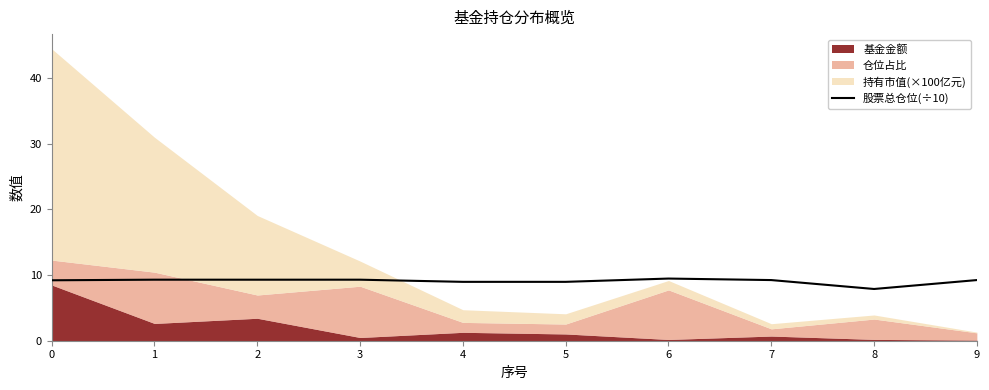

The 股票总仓位(÷10) series shows 15.5 at 5. True or false?

False